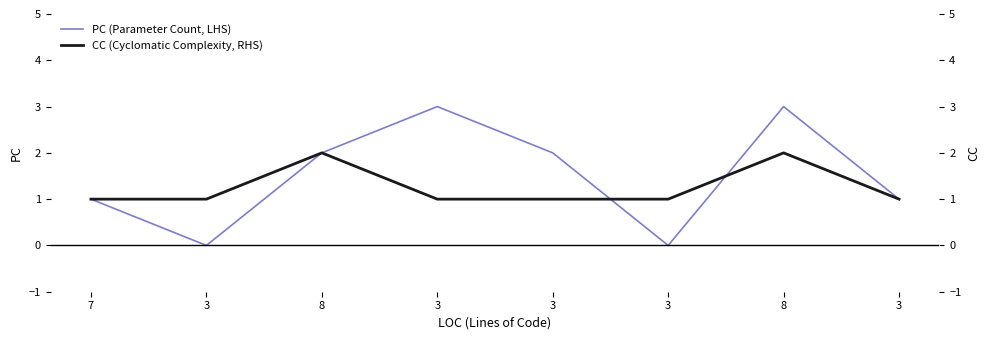

True or false: PC (Parameter Count, LHS) and CC (Cyclomatic Complexity, RHS) cross at least once.

True